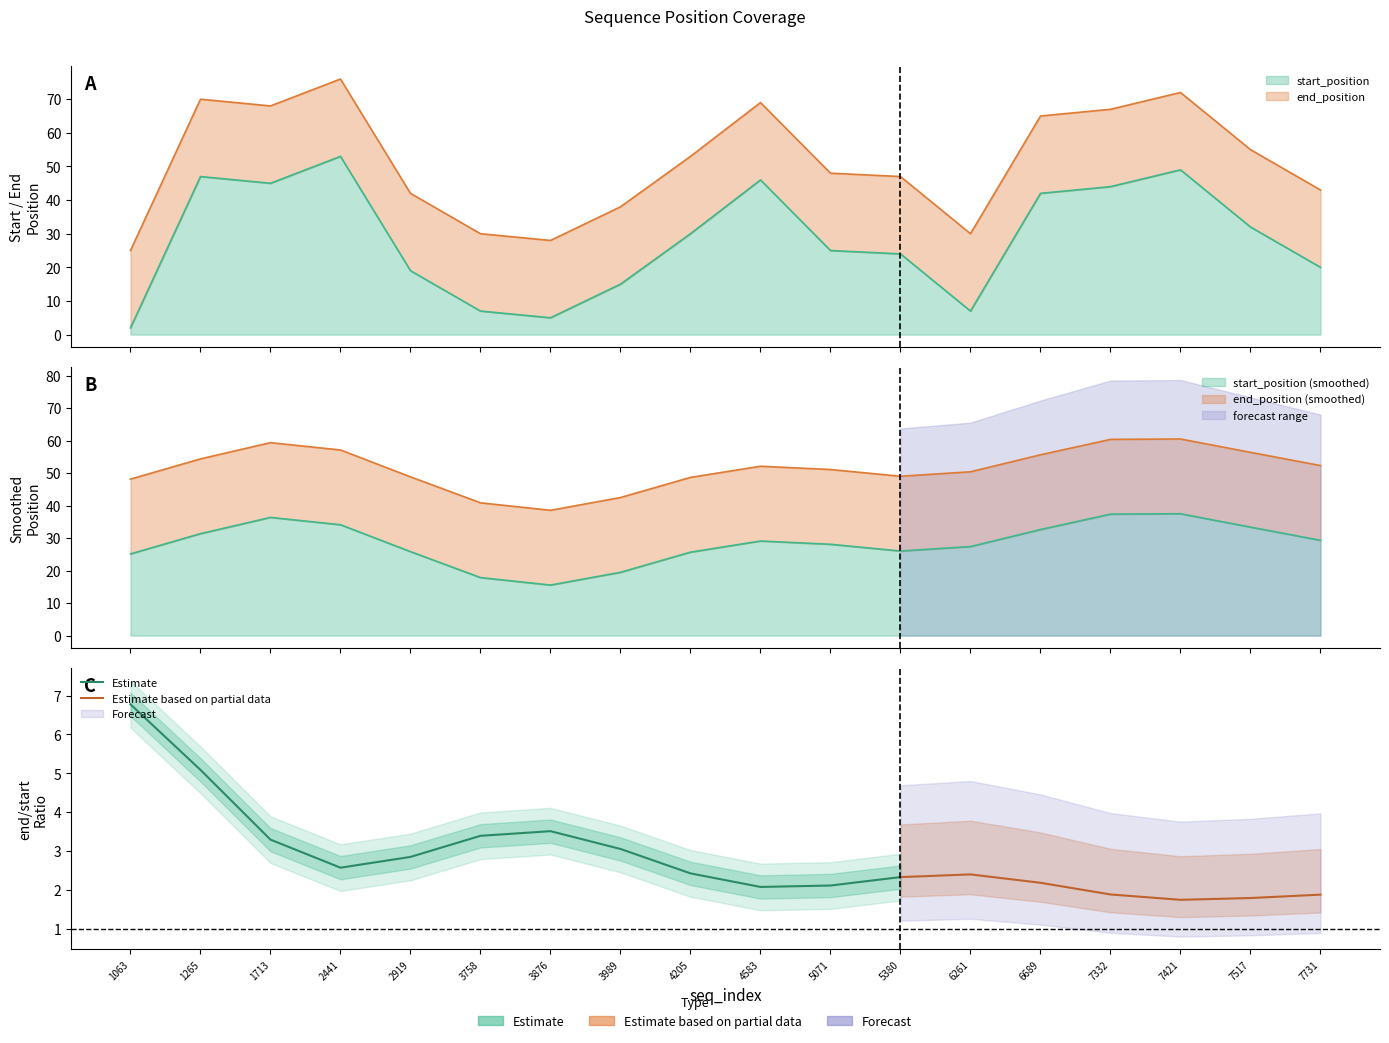

In start_position, how many points are higher than both neighbors (excluding endpoints)?

4